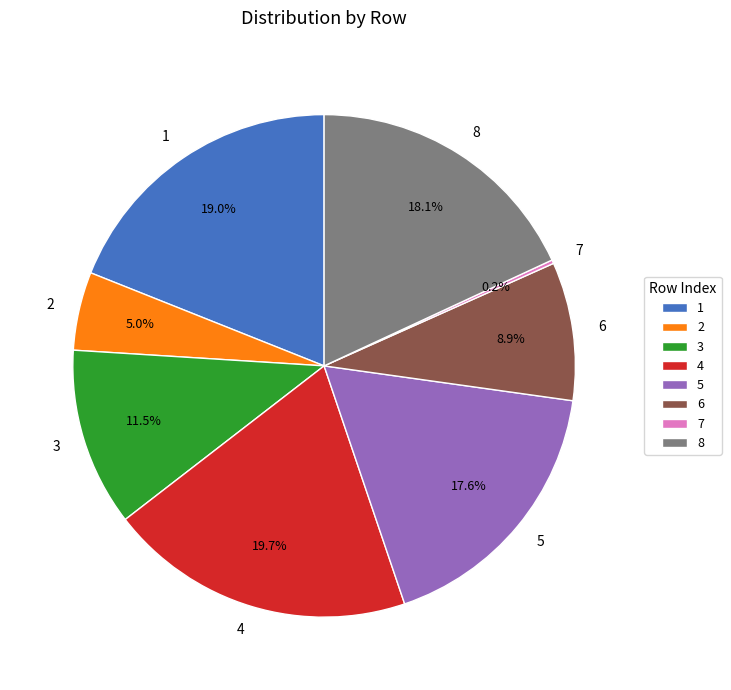

Is there a majority slice in this chart?

No